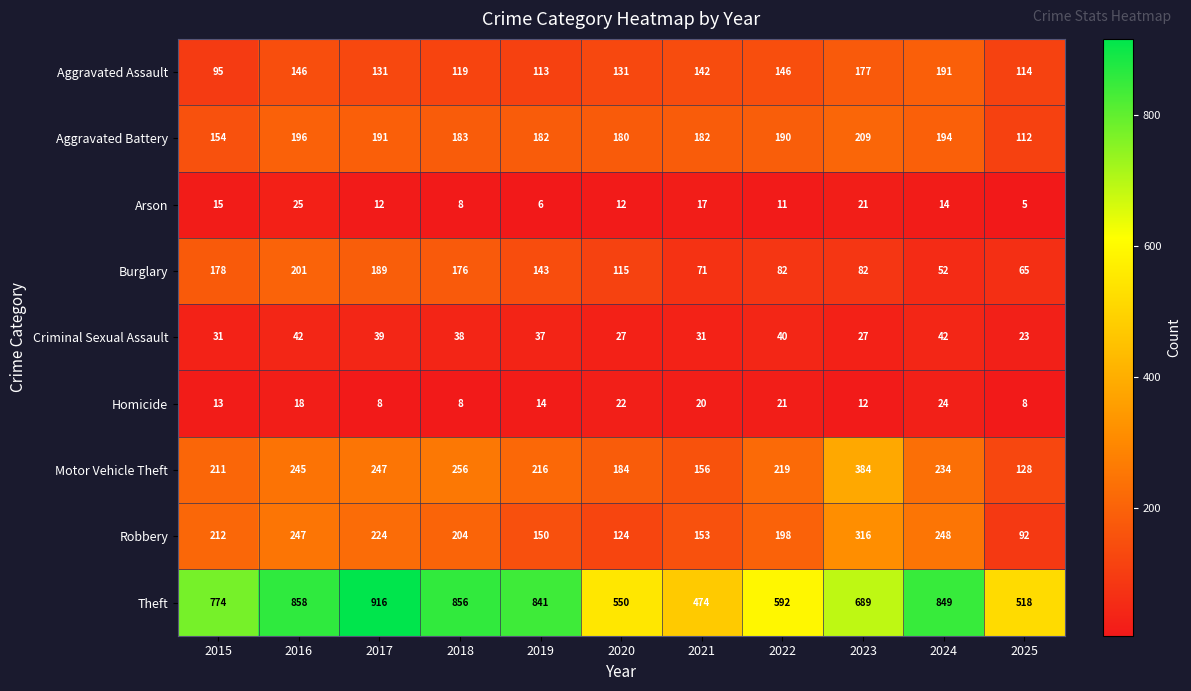

Is the value of Burglary at 2019 greater than the value of Aggravated Battery at 2024?

No